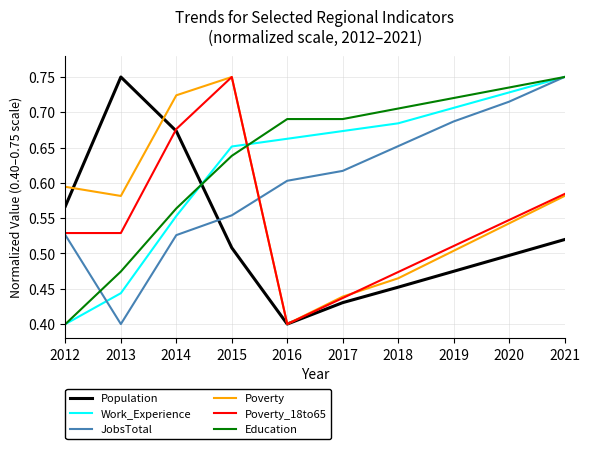

True or false: JobsTotal and Work_Experience intersect in this chart.

True